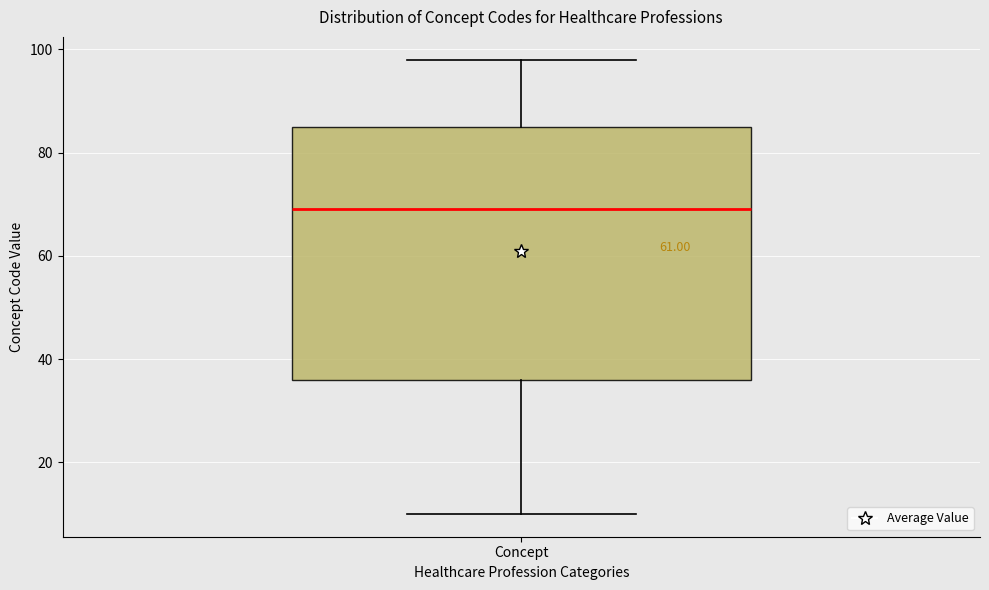

Read this box plot against the y-axis: the position of the median line, the range covered by the box, and the ends of both whiskers. The values are not printed on the chart, so give them approximately, as read against the axis.

median 70, box 36 to 86, whiskers 10 to 98